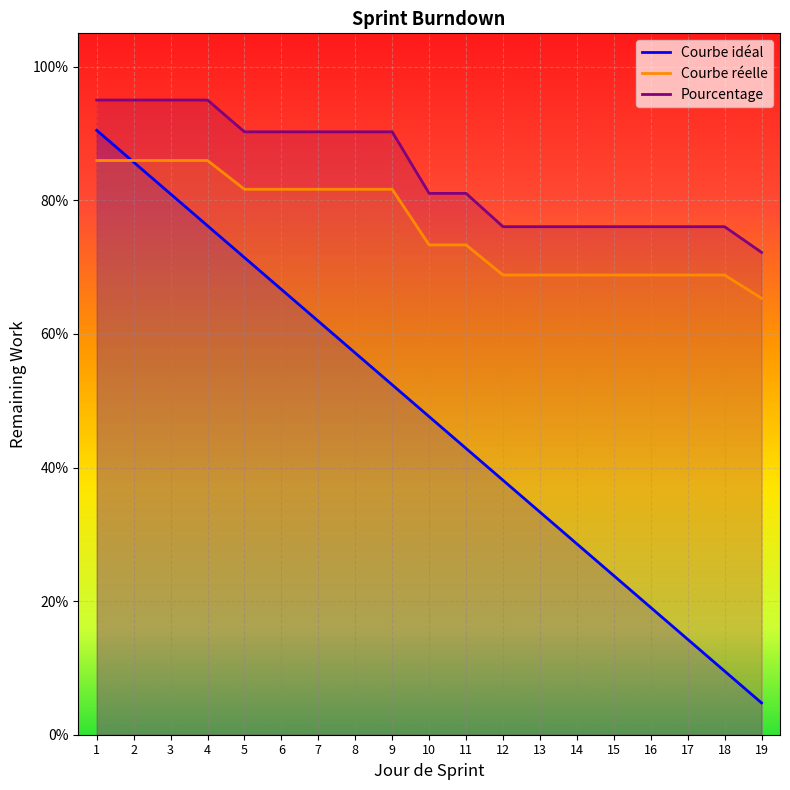

After their last crossing, which series has the higher values: Pourcentage or Courbe idéal?

Pourcentage